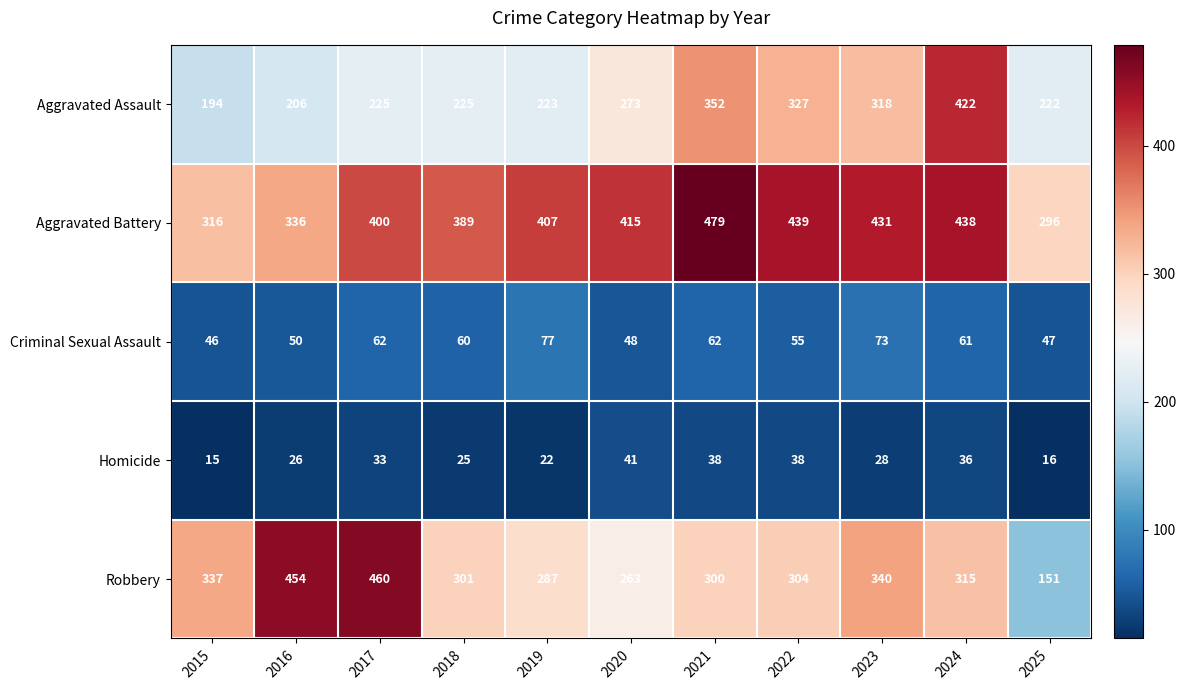

What is the total value across all series at 2018?

1000